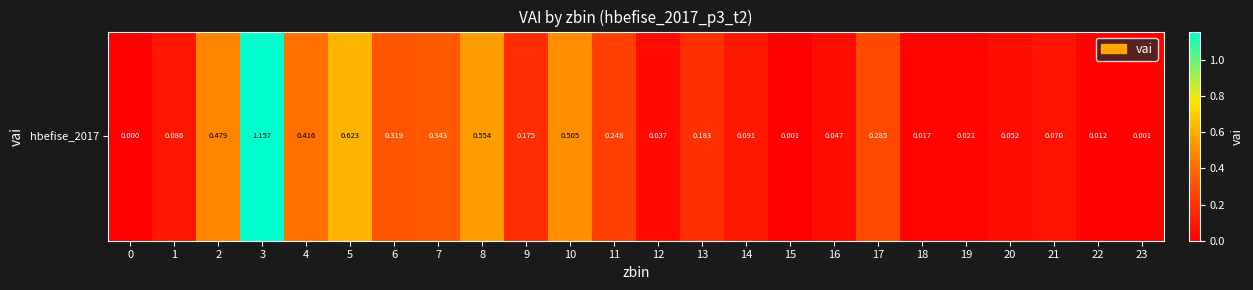

What is the difference between the second highest and second lowest values?

0.6